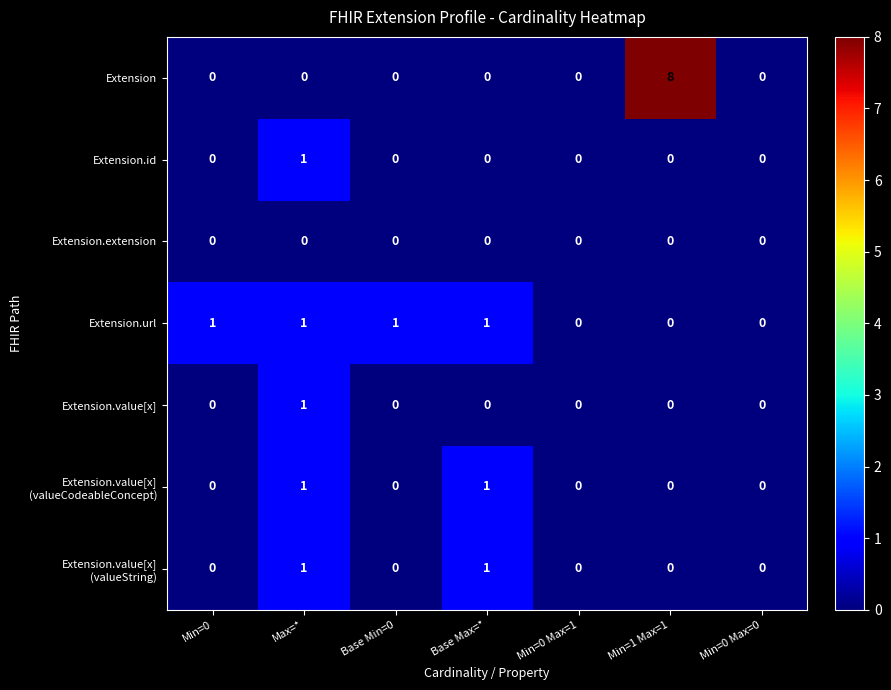

What is the highest value of the Extension series?

8